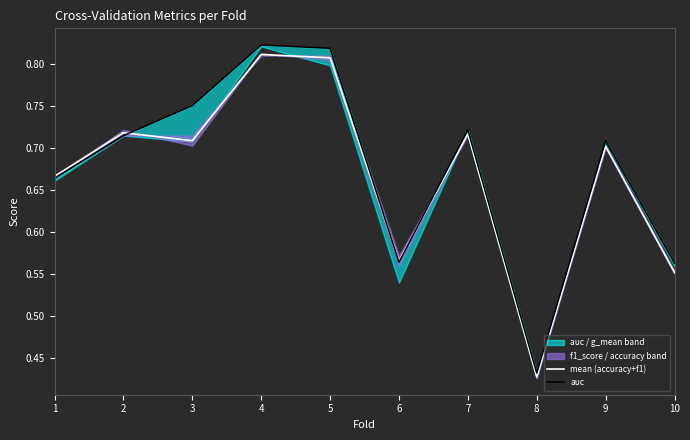

At which category does the chart reach its minimum across all series?

8